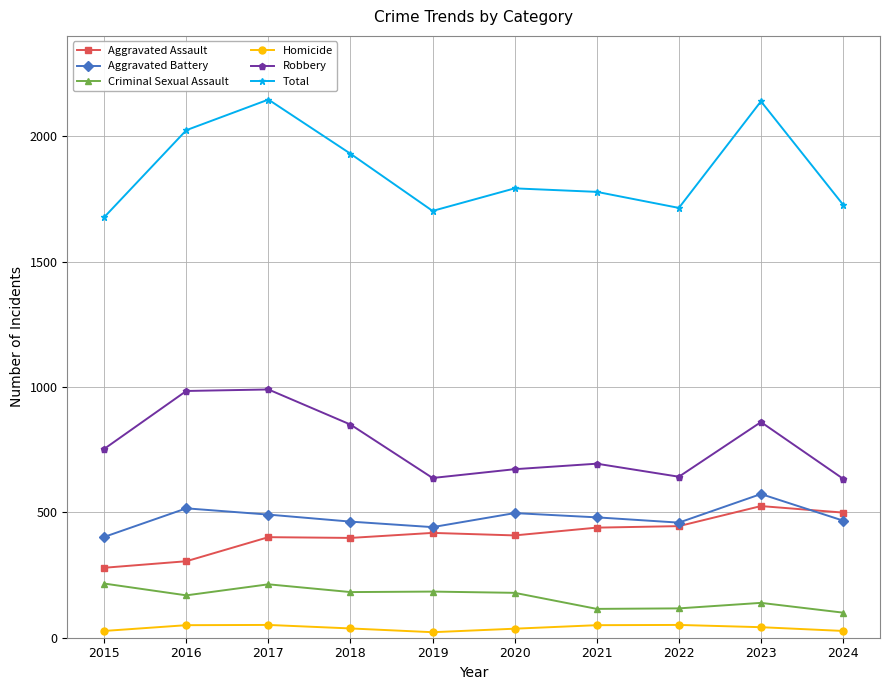

What is the value of the Robbery point at the 9th from the left?

860